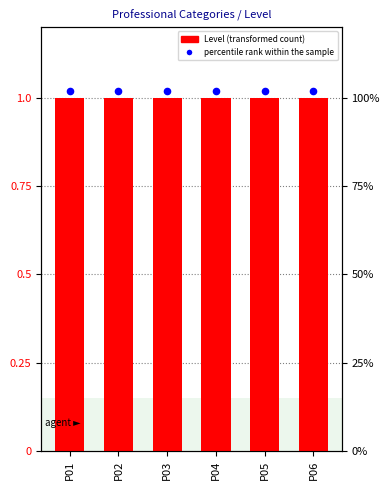

Which series contains the highest Y value?

percentile rank within the sample